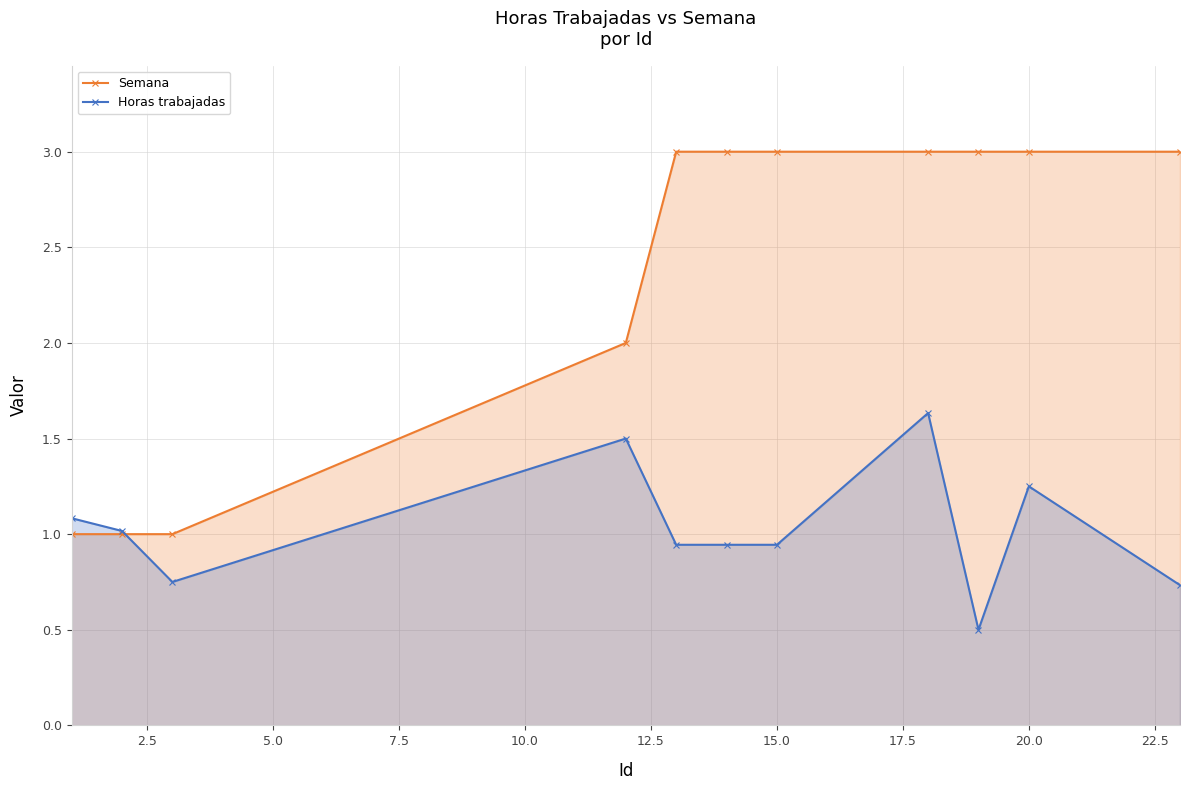

What is the average value of the Semana series?

2.4